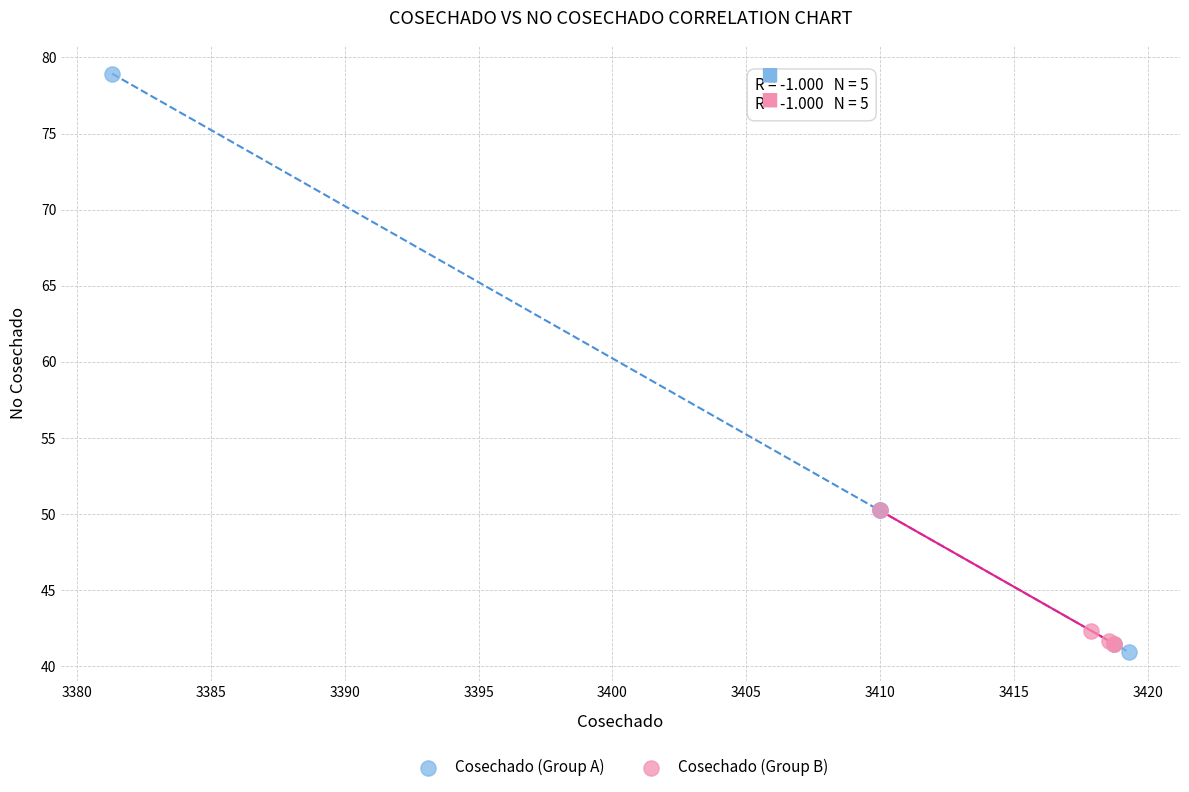

Which series has the widest spread of Y values?

Cosechado (Group A)